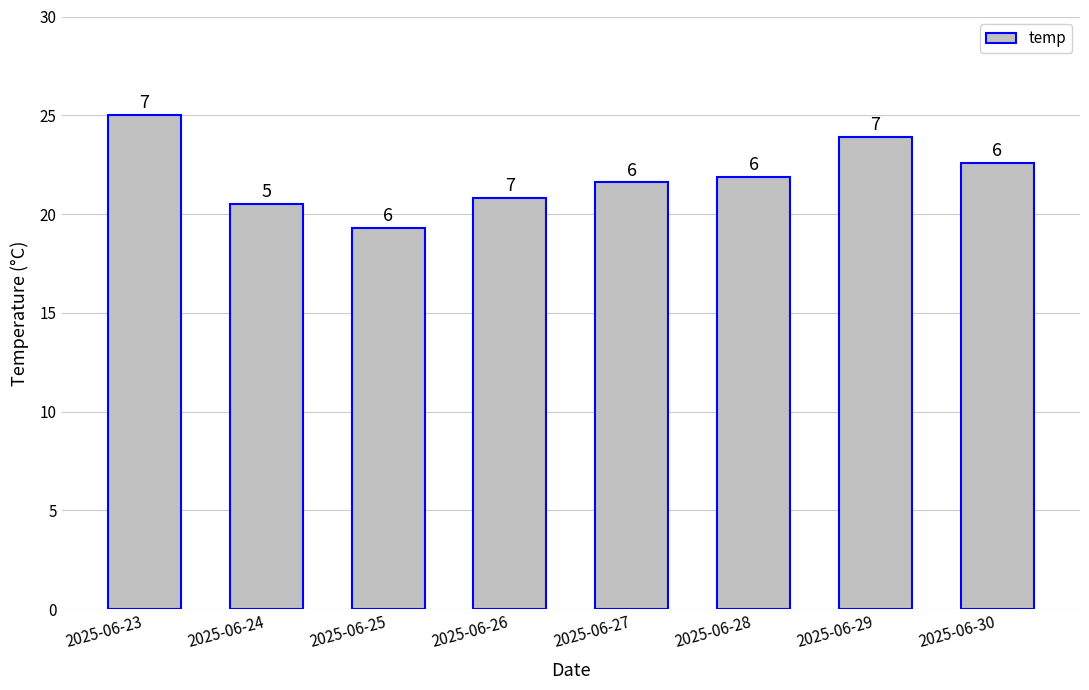

Rank the categories by value from highest to lowest.

2025-06-23, 2025-06-29, 2025-06-30, 2025-06-28, 2025-06-27, 2025-06-26, 2025-06-24, 2025-06-25